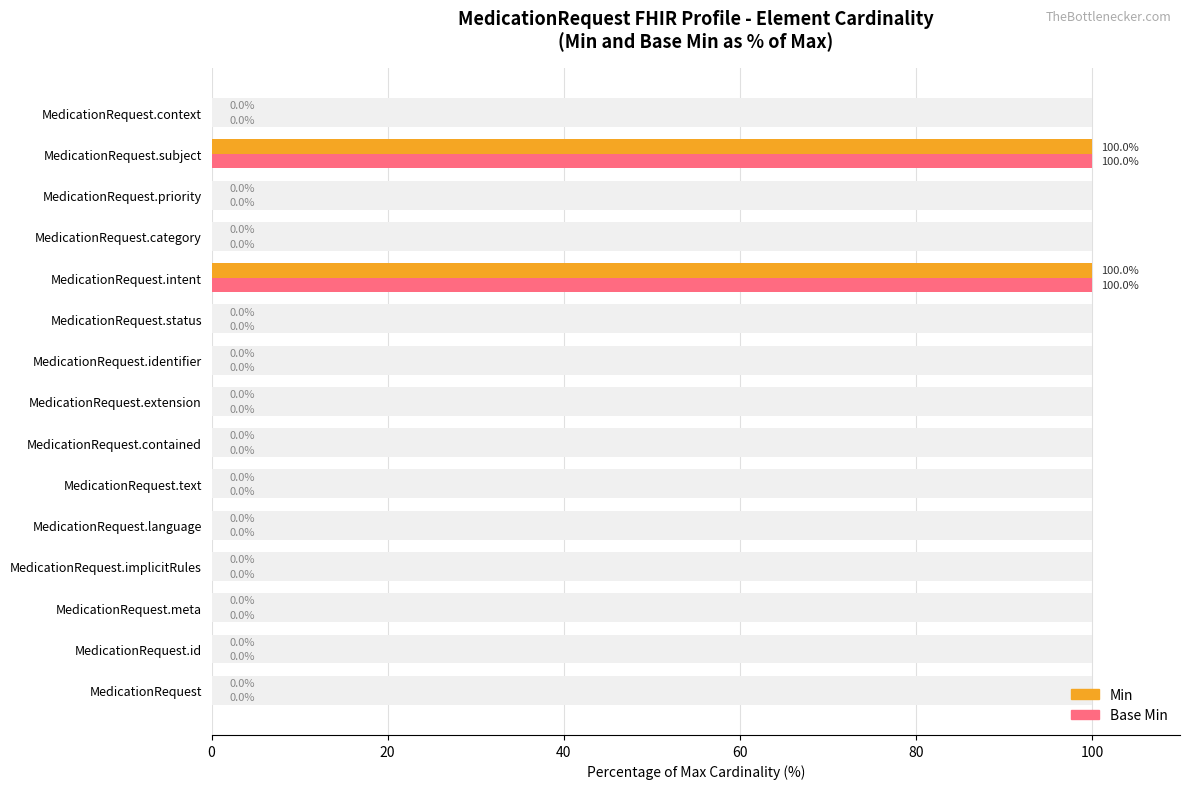

What is the value of the Base Min bar at the 14th from the left?

100